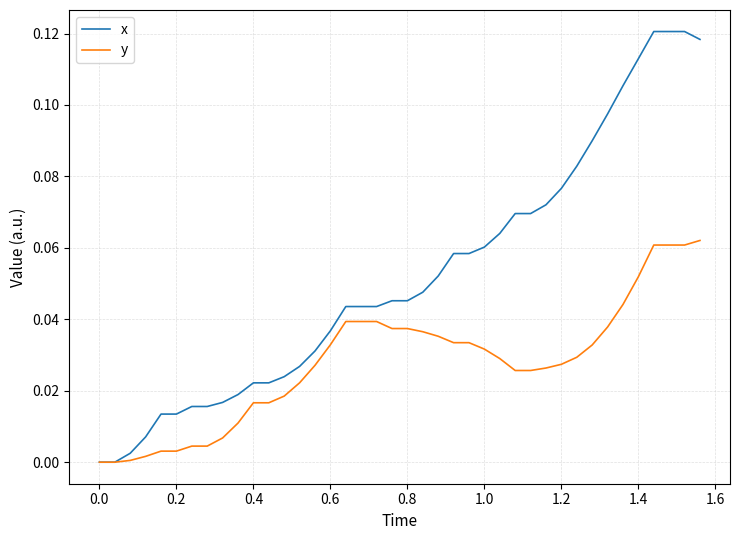

Which series has the largest range (max minus min)?

x